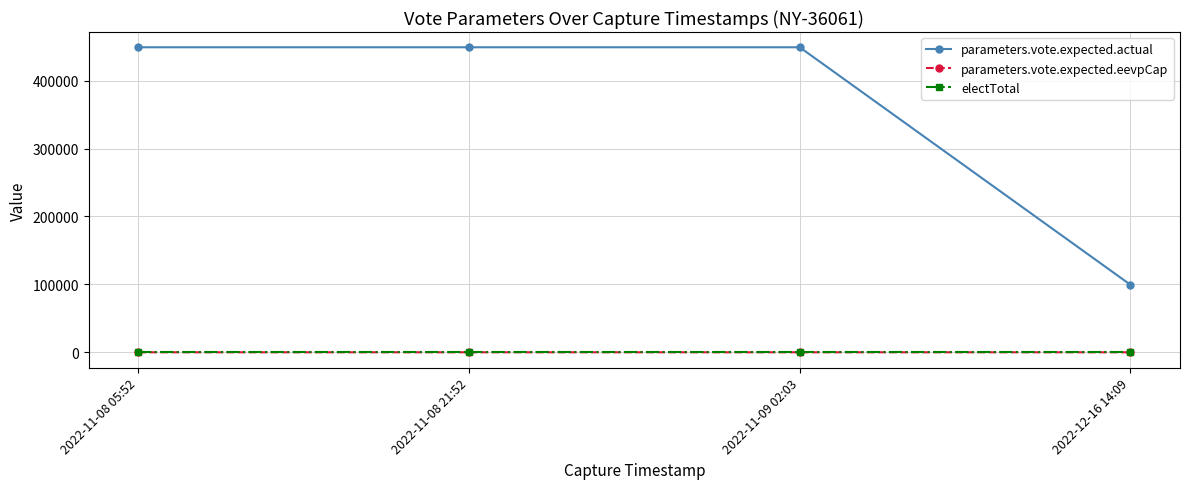

Which series changed the most between 2022-11-09 02:03 and 2022-12-16 14:09?

parameters.vote.expected.actual